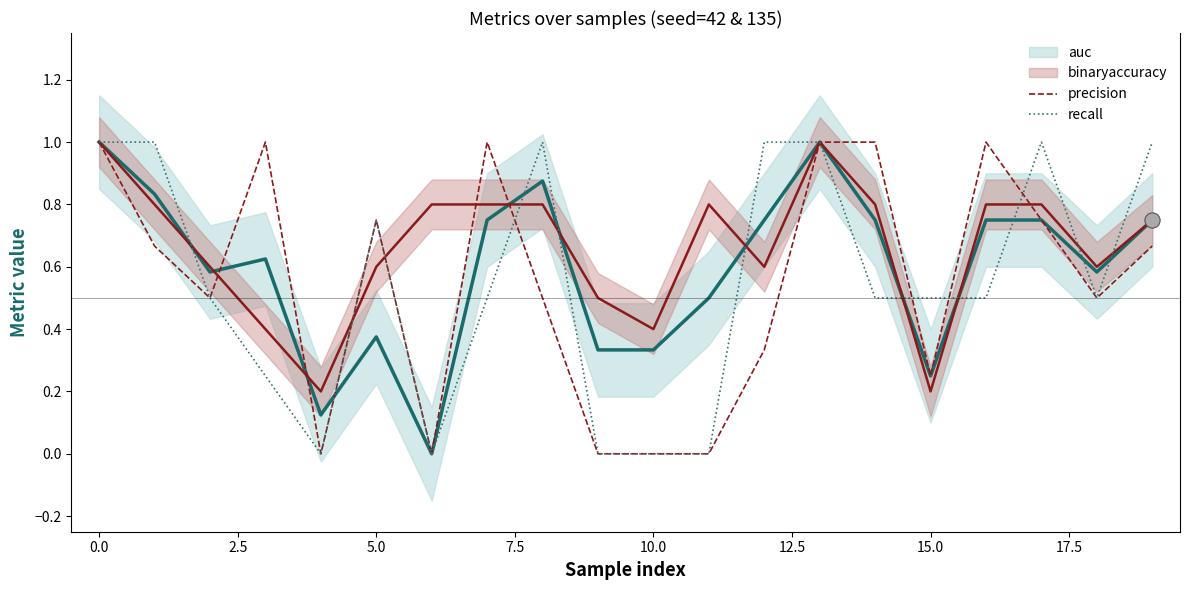

The value of precision at 0.0 is 1.0. True or false?

True